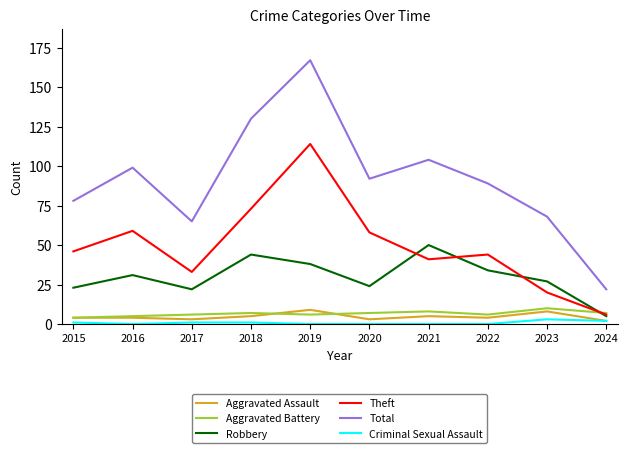

Between 2019 and 2020, which series saw the biggest shift?

Total